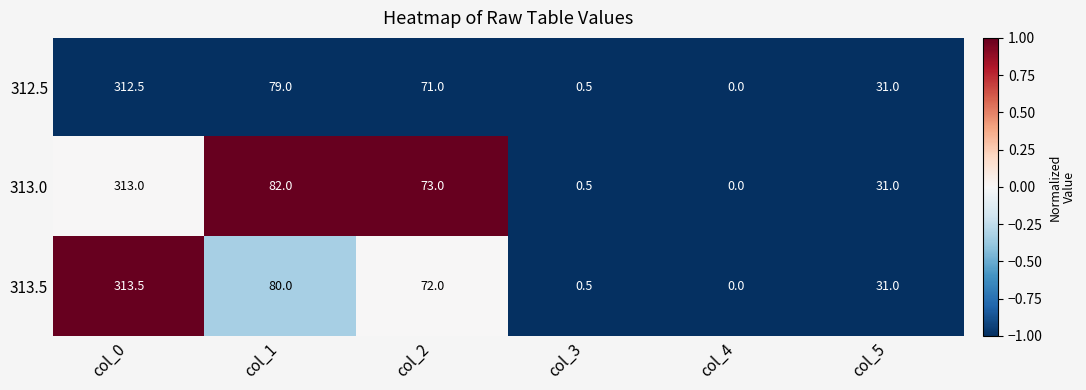

Which series has the largest total across all categories?

313.0